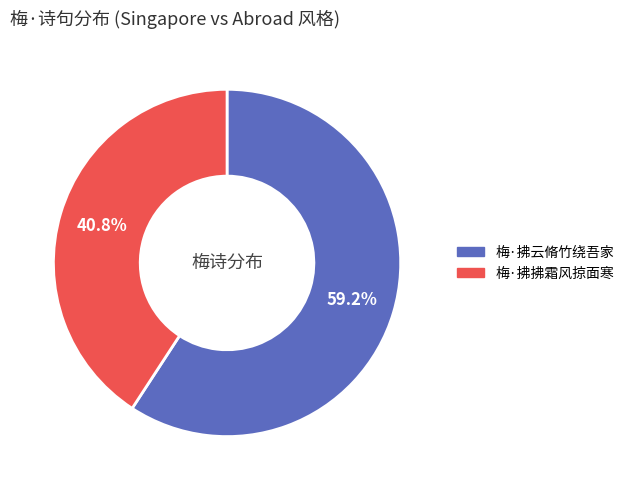

Count the number of slices in the pie.

2